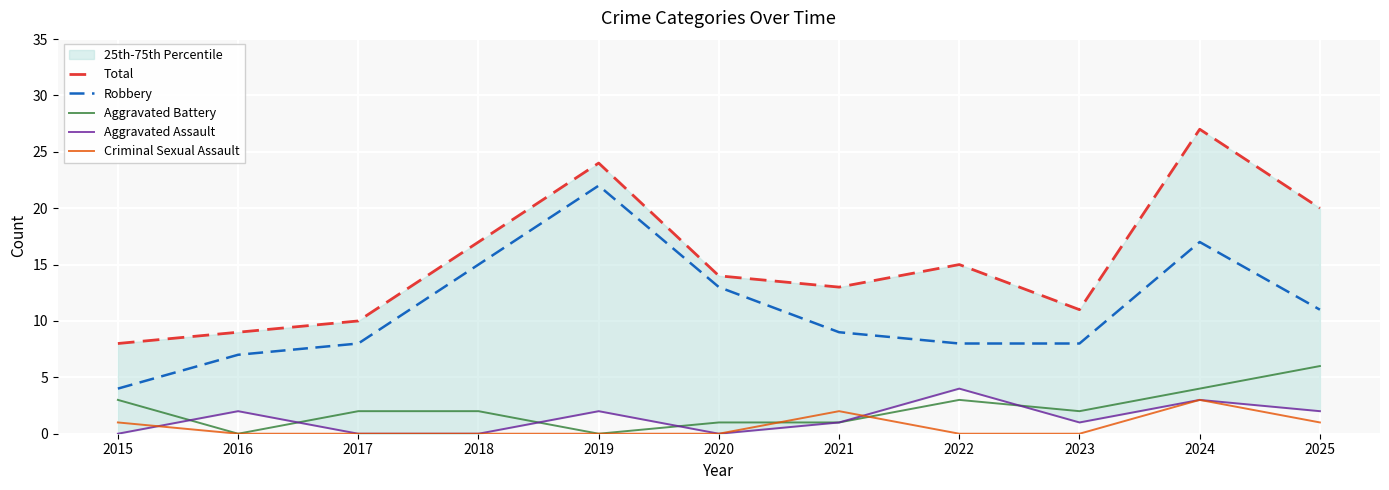

What is the value of the Robbery point at the 1st from the left?

4